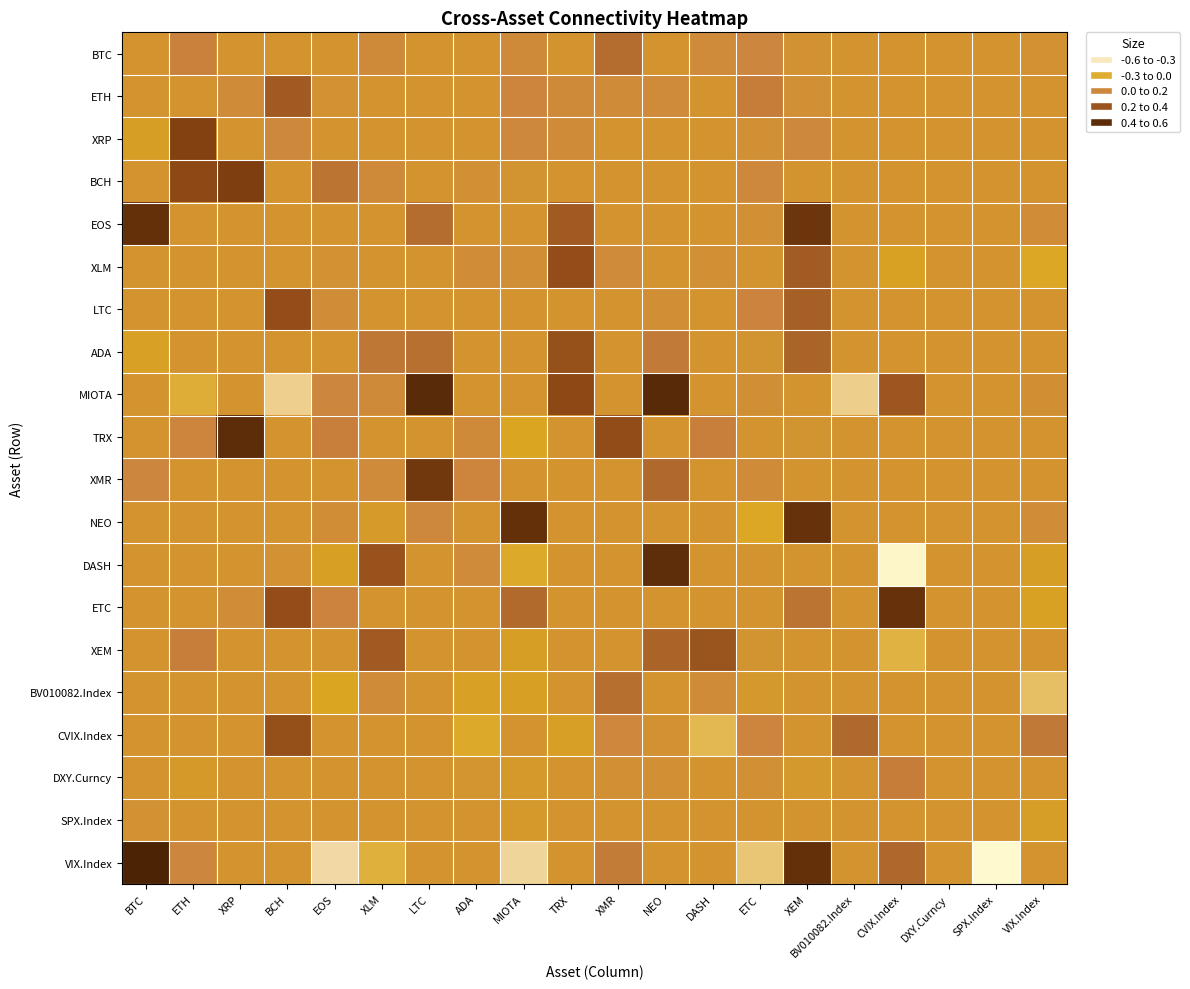

What is the total value across all series at ETH?

1.0